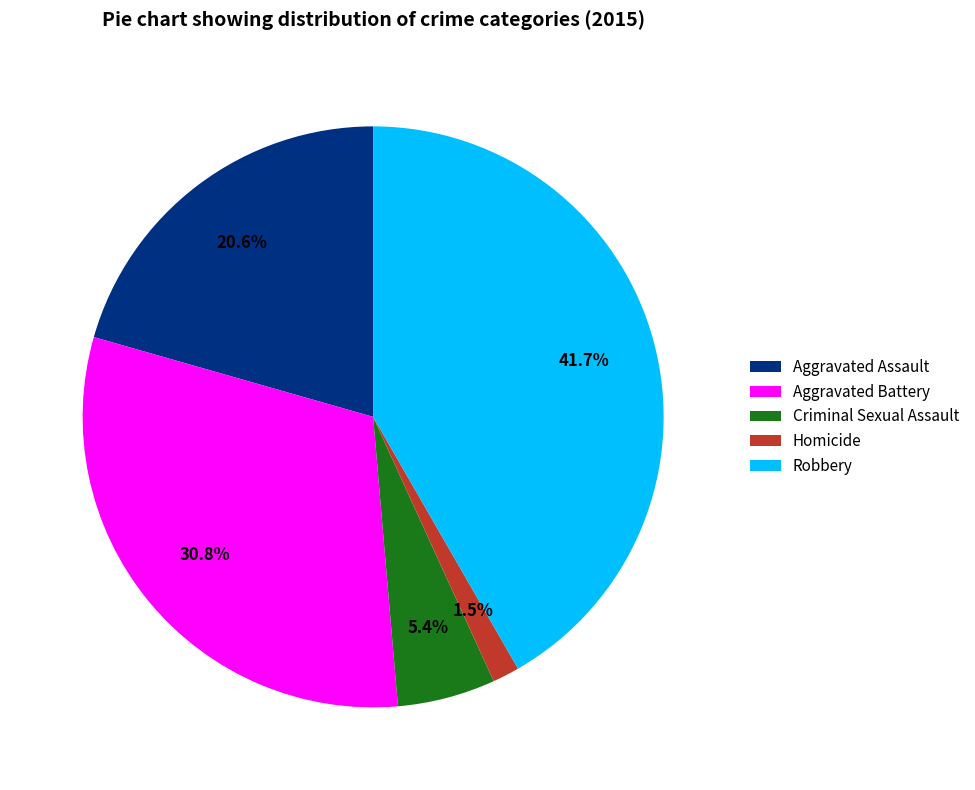

Which category has the biggest portion of the pie?

Robbery